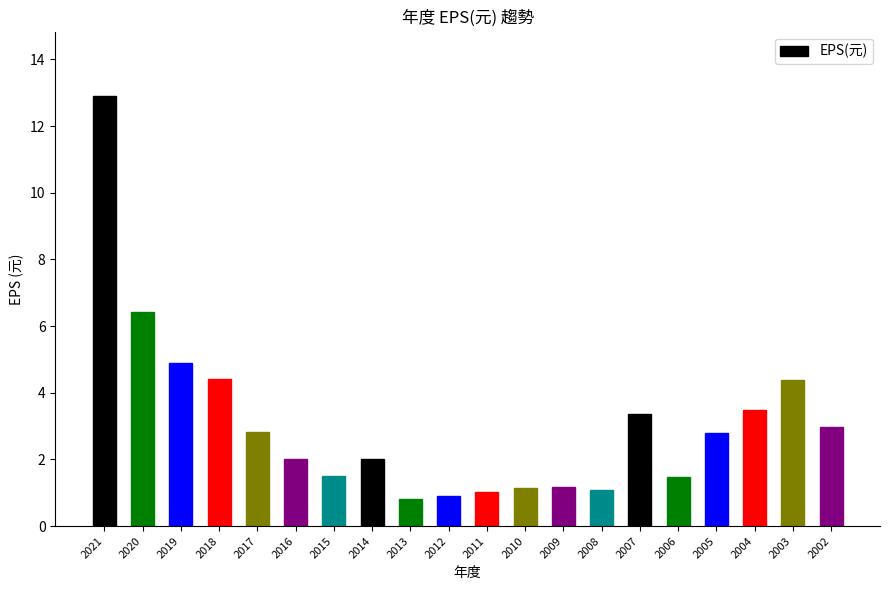

The value at 2009 is 0.4. True or false?

False